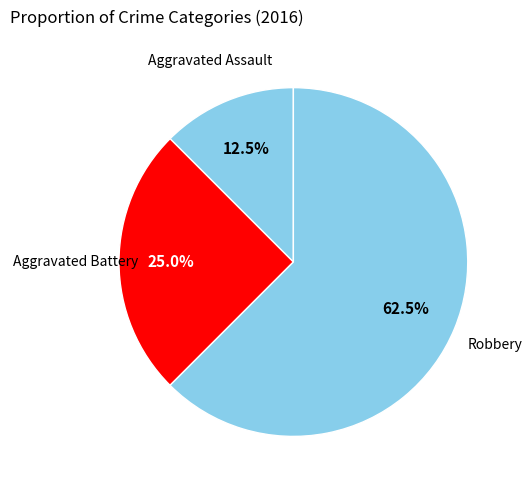

Between Aggravated Assault and Aggravated Battery, which is larger?

Aggravated Battery